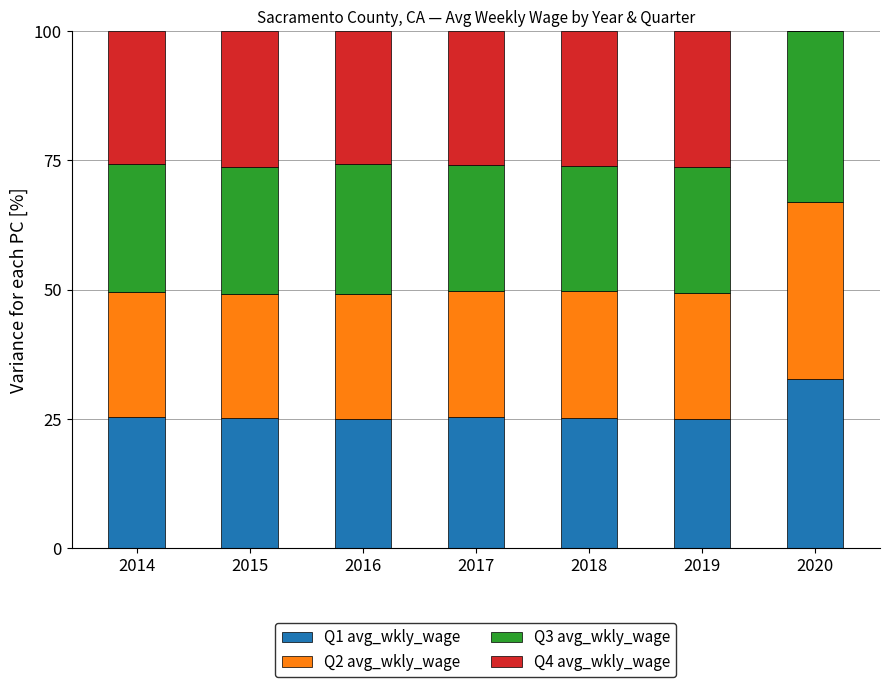

What is the sum of all Q1 avg_wkly_wage values?

183.7